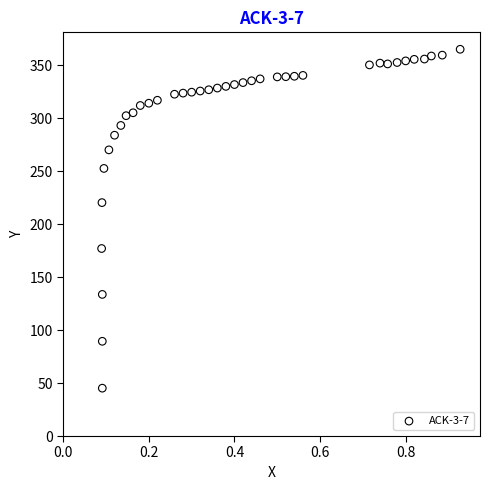

What is the range of X values (max minus min)?

0.8